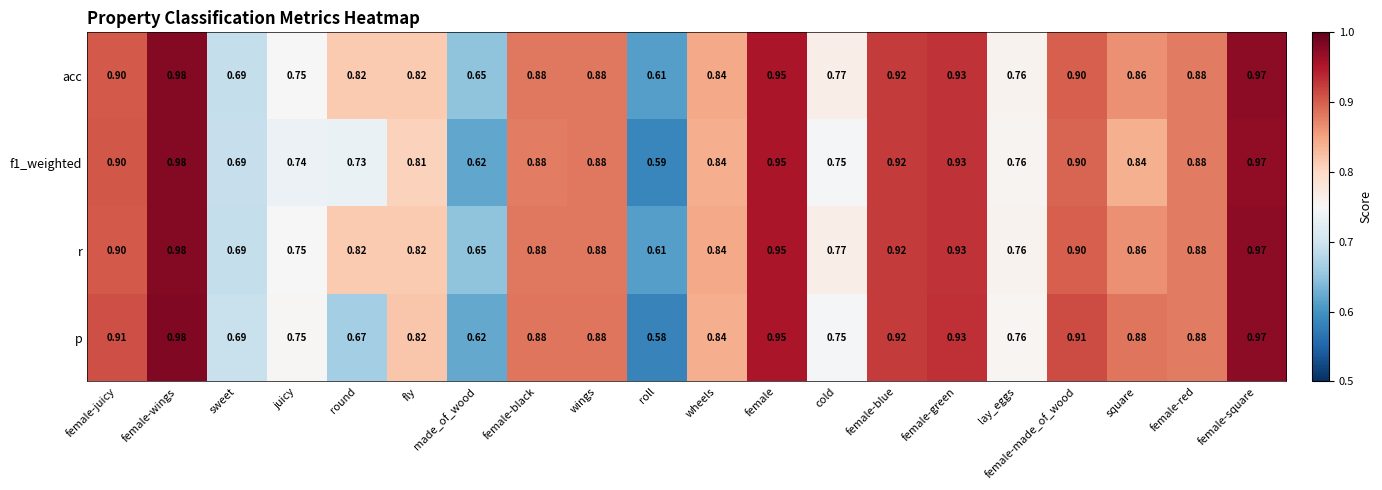

What is the total value across all series at female-juicy?

3.6